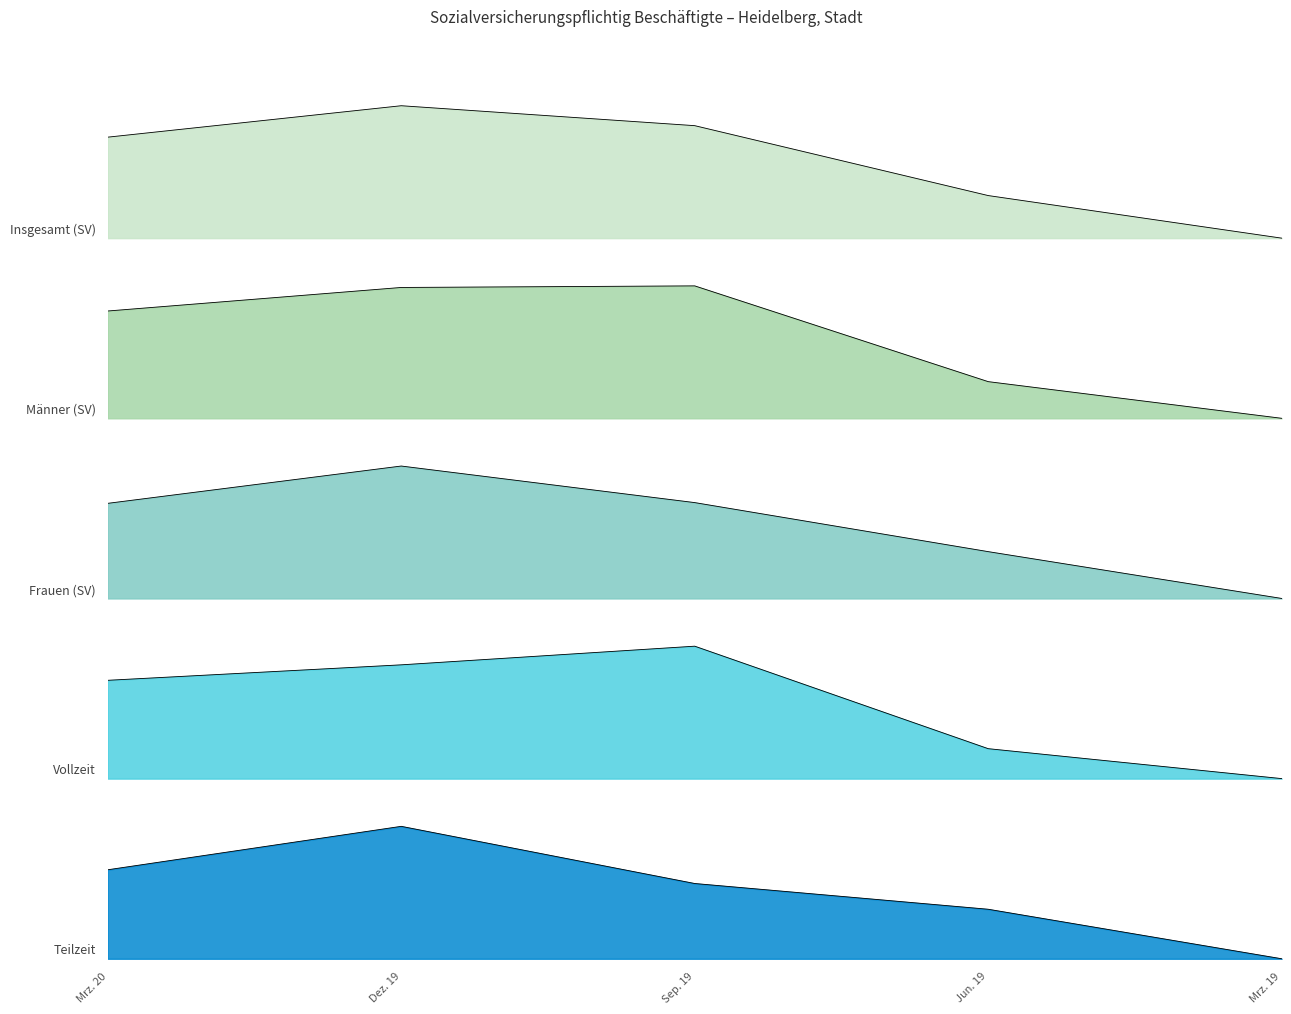

What is the sum of the Männer (SV) values at Mrz. 19 and Sep. 19?

1.0